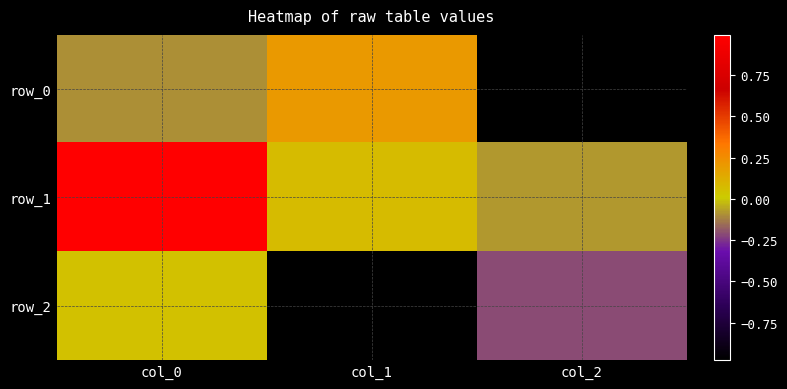

Which has a higher value, col_2 or col_1?

col_1